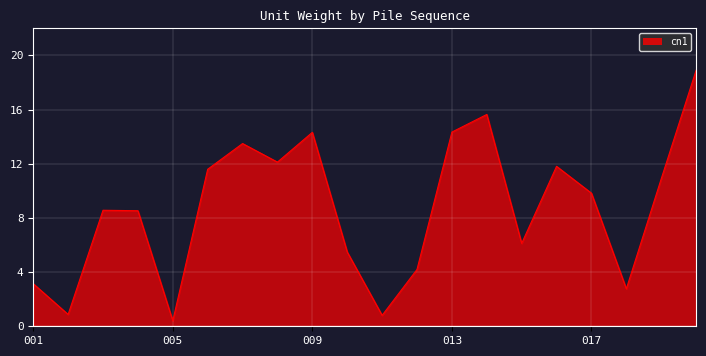

What is the maximum value shown in the chart?

18.9